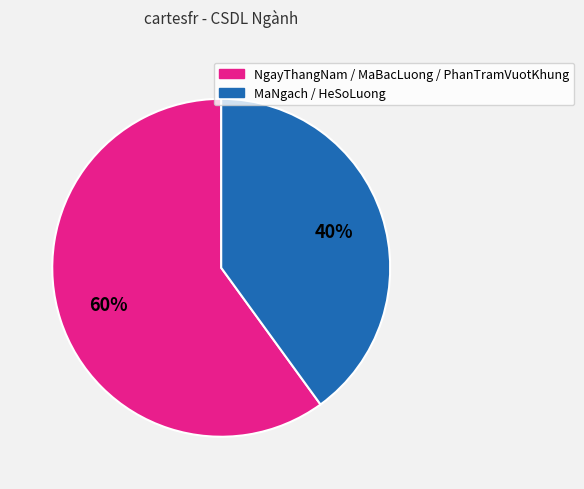

Does any single category account for the majority?

Yes